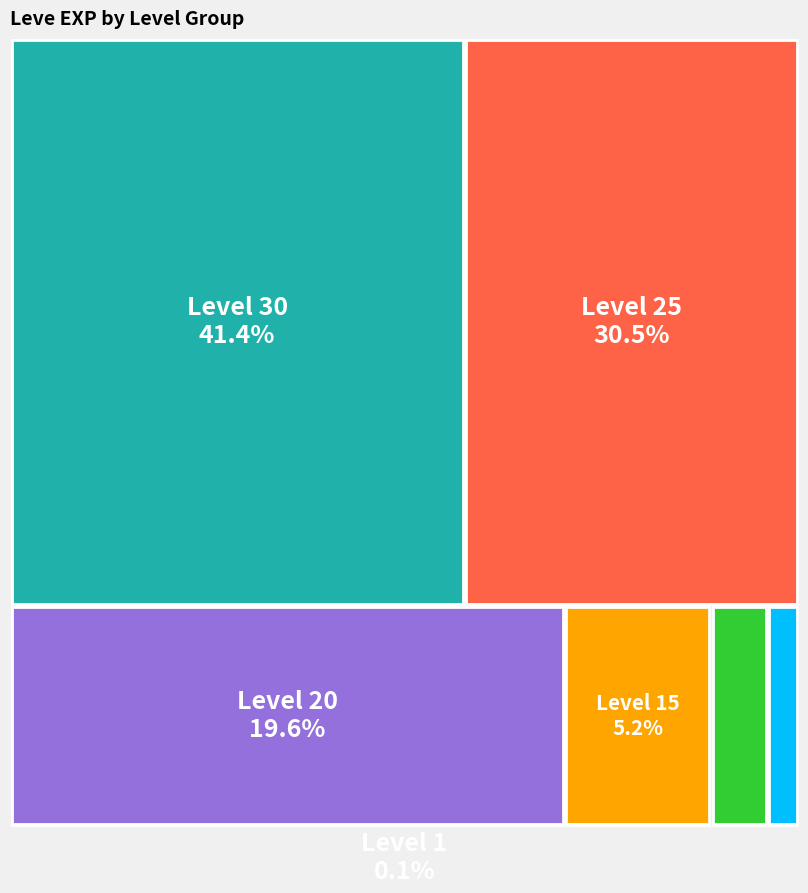

To the nearest percent, what percentage of the pie is 10?

2%